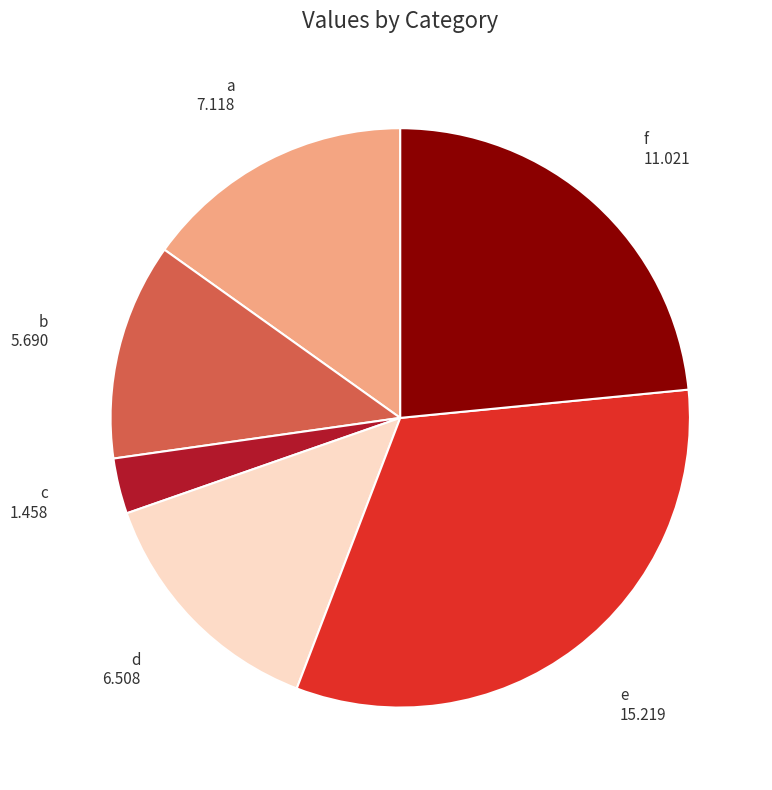

Rank the categories by value from highest to lowest.

e, f, a, d, b, c